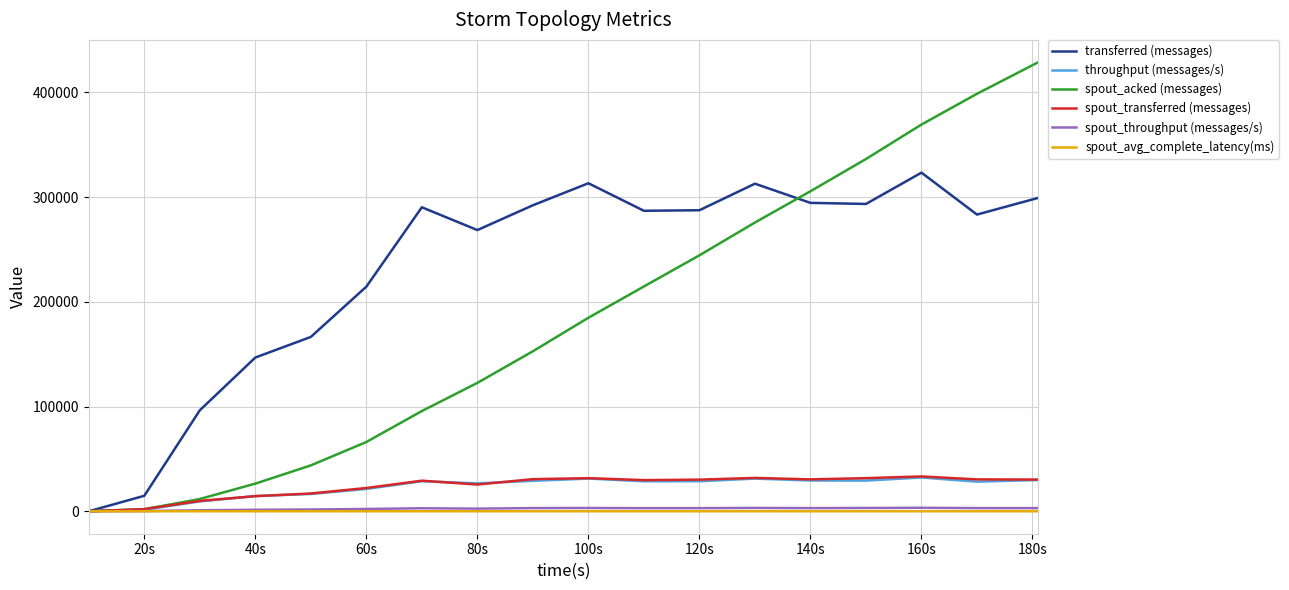

What is the maximum value for transferred (messages)?

323420.0